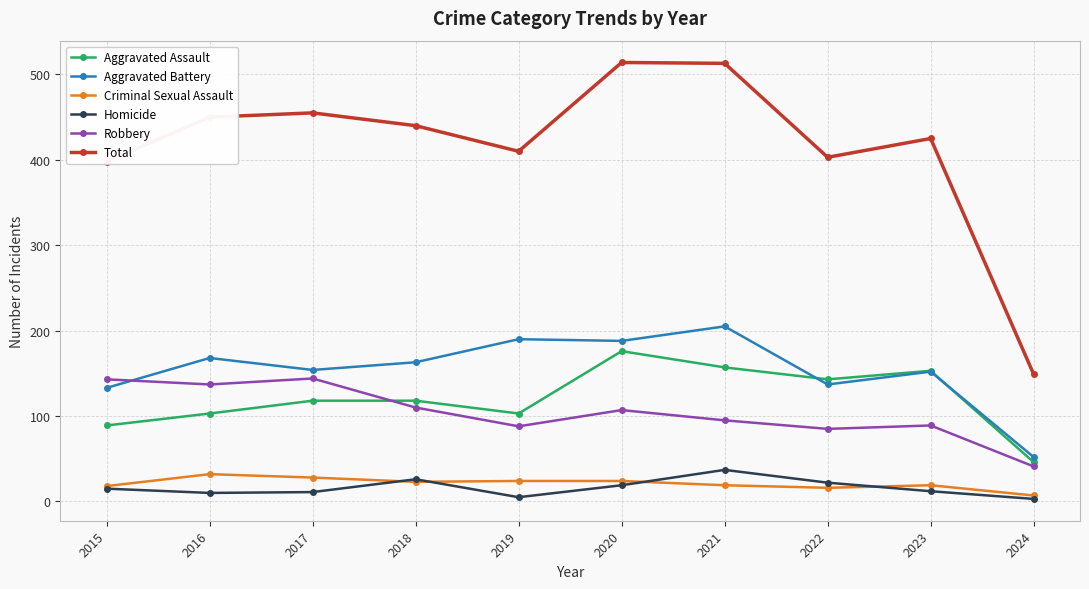

How many interior local peaks does the Homicide series have?

2